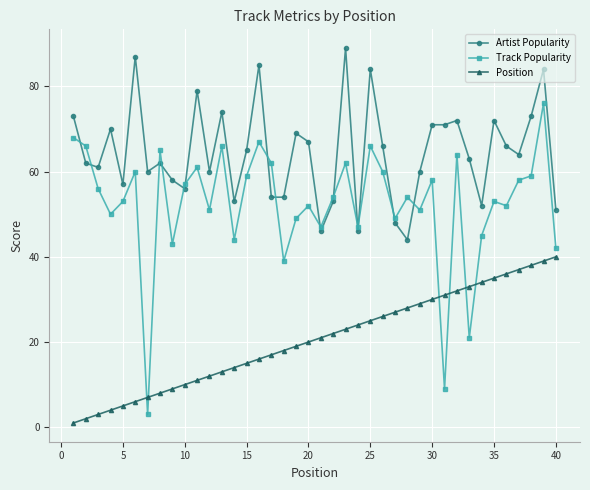

What is the value of the Artist Popularity point at the 17th from the left?

54